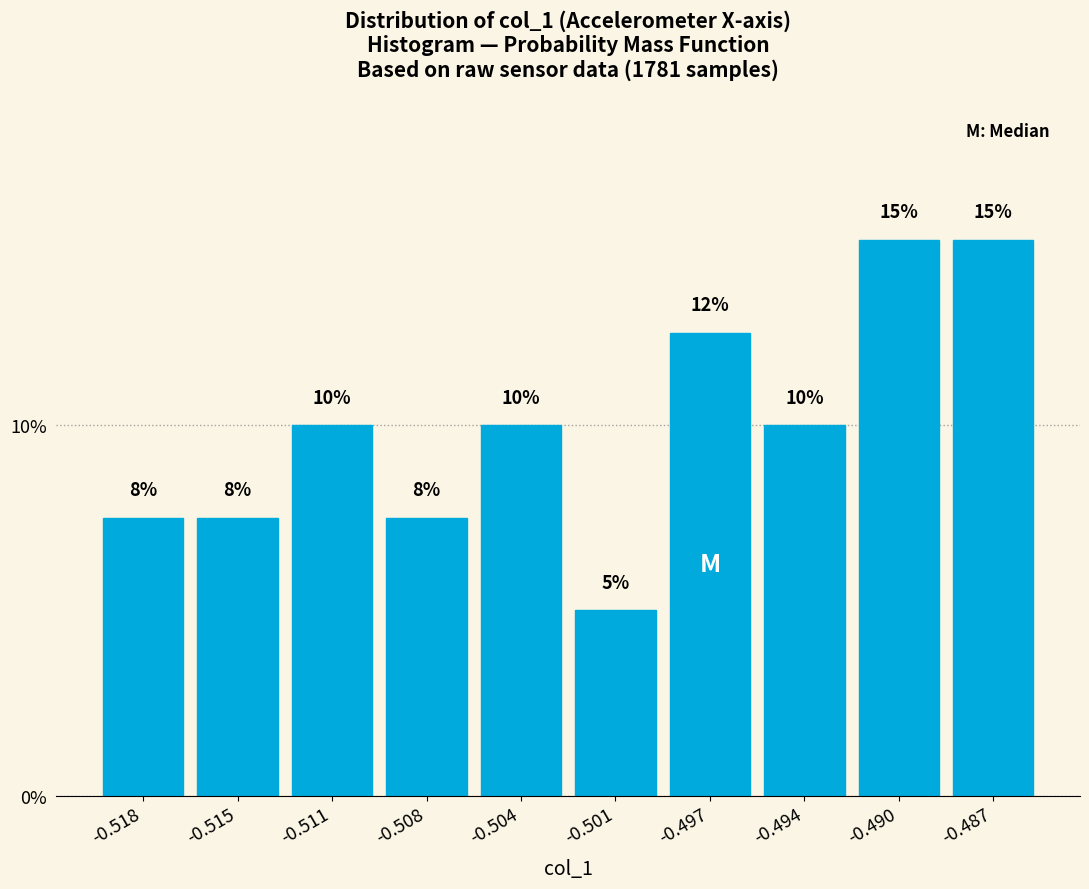

What is the smallest value displayed?

5.0